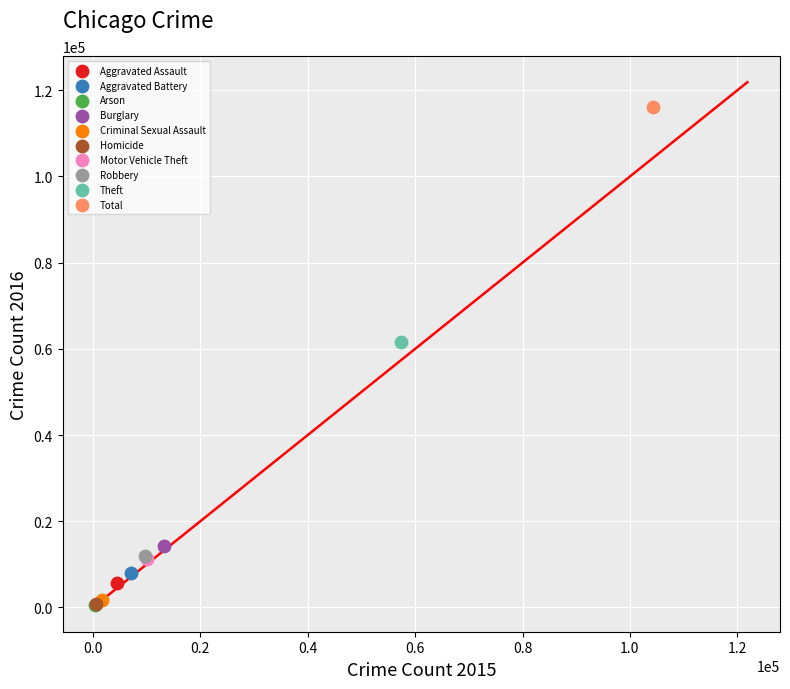

Which series contains the highest Y value?

Total